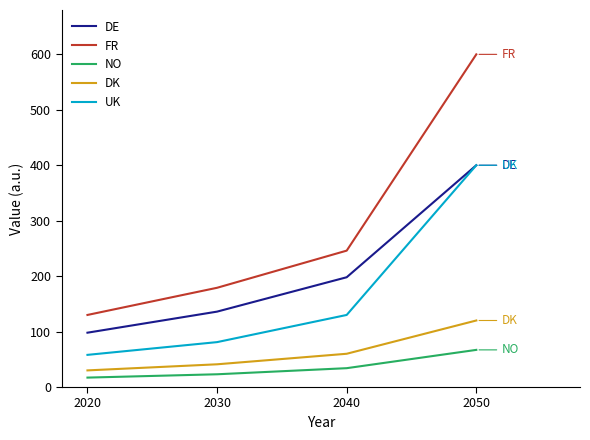

What is the maximum value for NO?

67